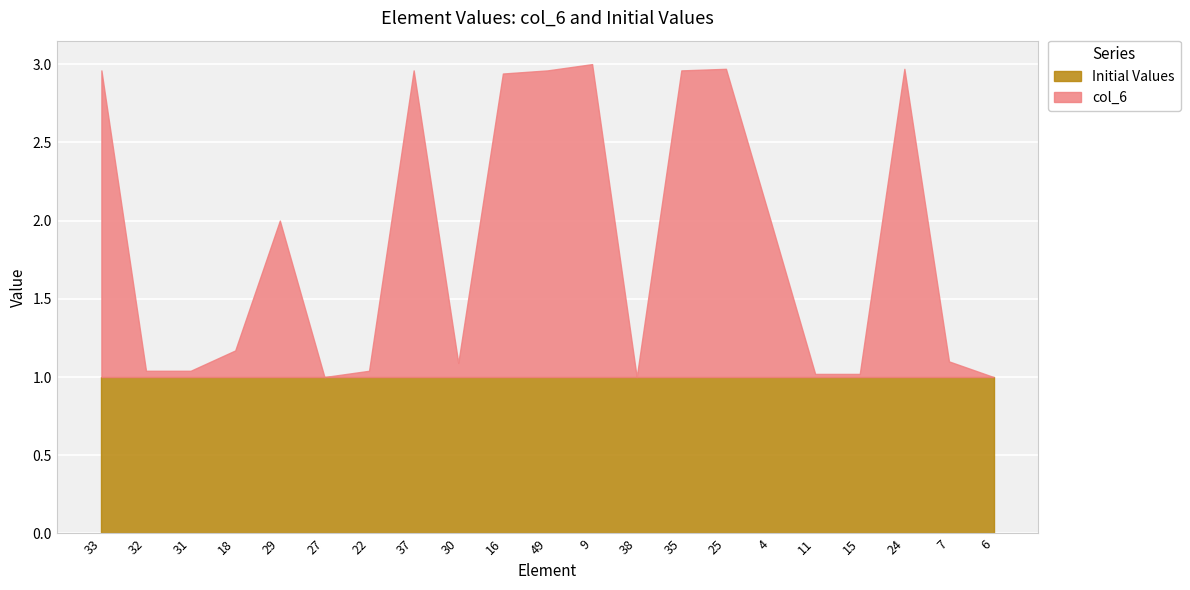

Reading right to left, list all the values displayed in this chart.

col_6: 6=0.0	7=0.1	24=2.0	15=0.0	11=0.0	4=1.0	25=2.0	35=2.0	38=0.0	9=2.0	49=2.0	16=1.9	30=0.1	37=2.0	22=0.0	27=0.0	29=1.0	18=0.2	31=0.0	32=0.0	33=2.0
Initial Values: 6=1.0	7=1.0	24=1.0	15=1.0	11=1.0	4=1.0	25=1.0	35=1.0	38=1.0	9=1.0	49=1.0	16=1.0	30=1.0	37=1.0	22=1.0	27=1.0	29=1.0	18=1.0	31=1.0	32=1.0	33=1.0